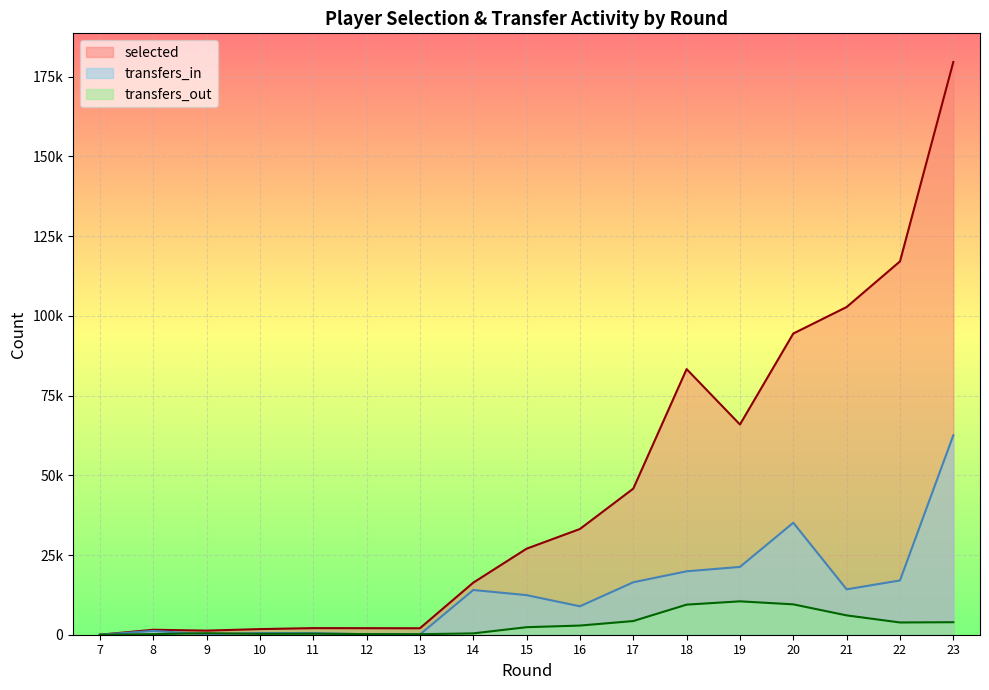

In transfers_in, how many points are higher than both neighbors (excluding endpoints)?

4